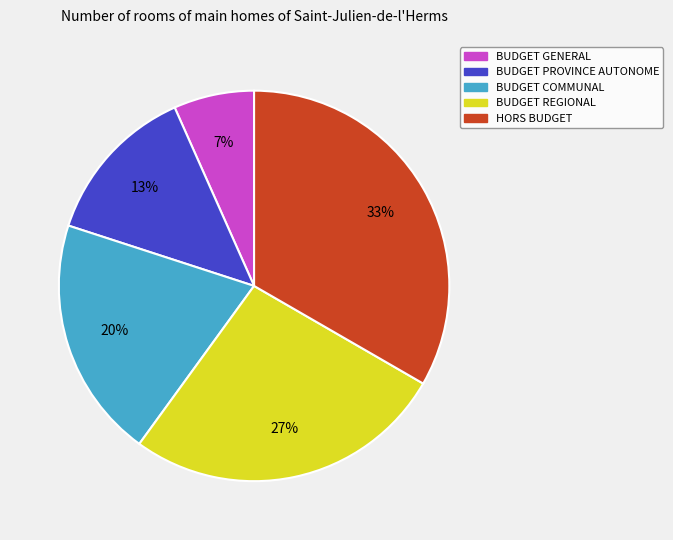

Between BUDGET GENERAL and BUDGET PROVINCE AUTONOME, which is larger?

BUDGET PROVINCE AUTONOME